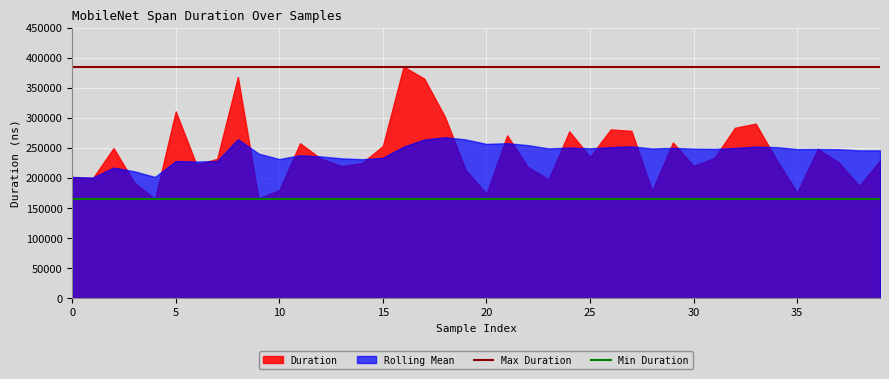

How many lines are shown in the chart?

2